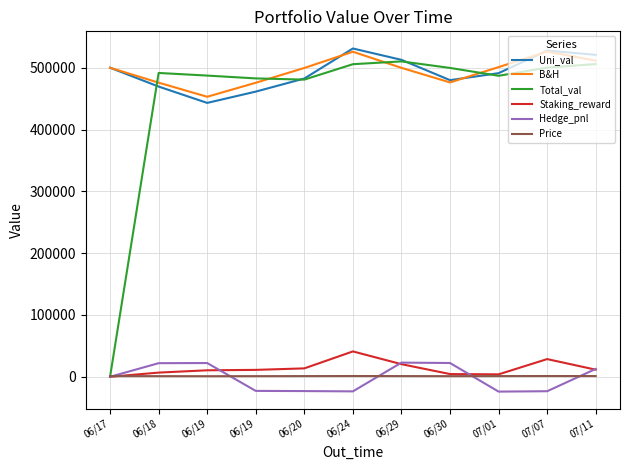

Read the Staking_reward value at 07/11.

11480.9